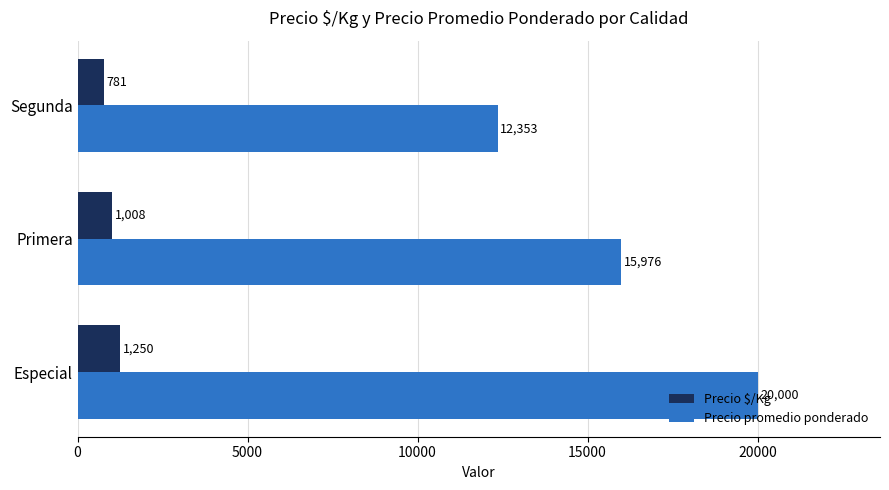

Which series changed the most between Especial and Primera?

Precio promedio ponderado